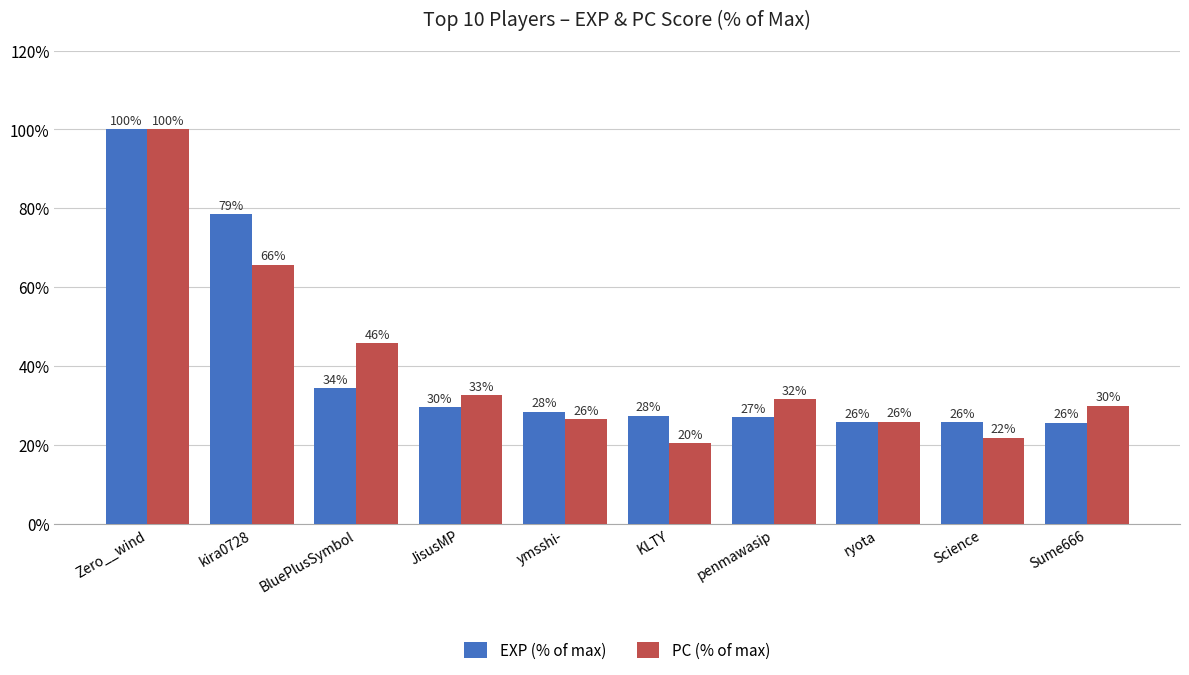

How many bars are there in total?

20